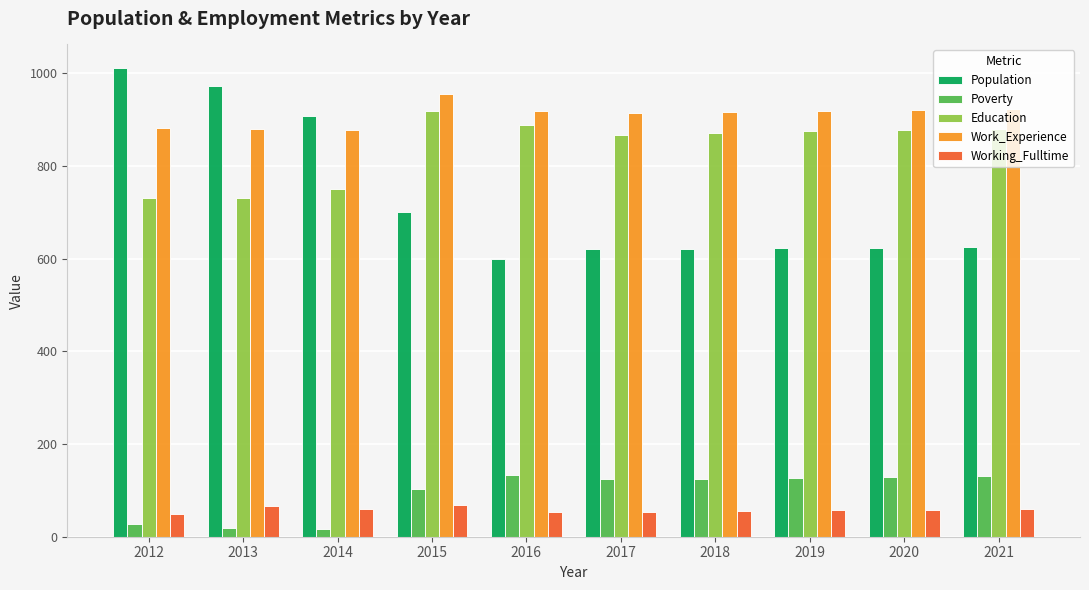

Which category has the highest value in the Work_Experience series?

2015